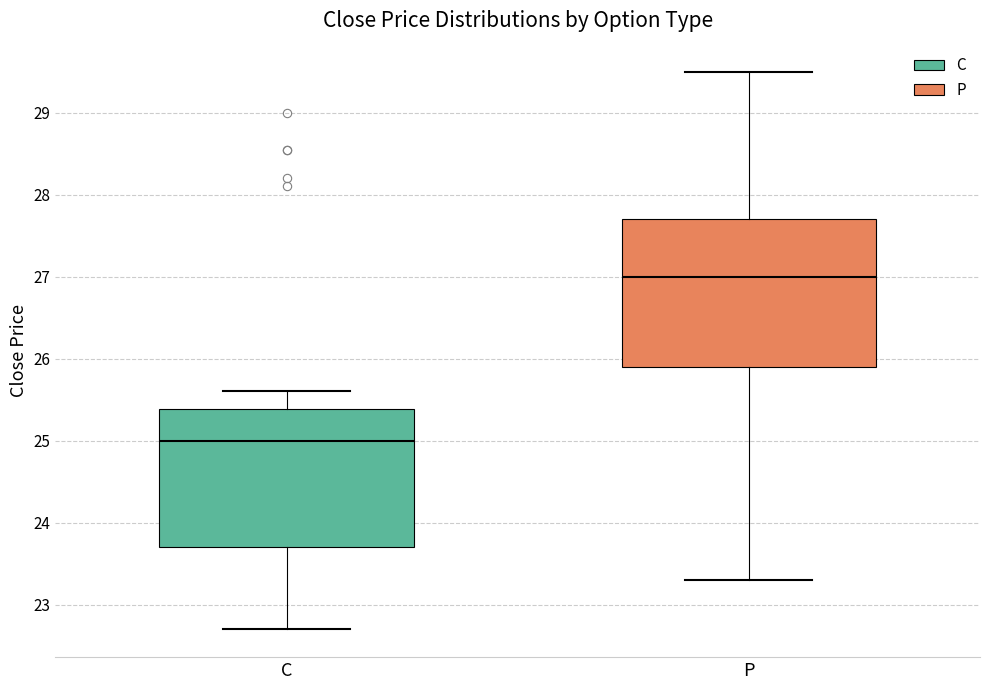

Reading left to right, read every box against the y-axis: the position of its median line, the range the box covers, and the ends of its whiskers. The values are not printed on the chart, so give them approximately, as read against the axis.

C: median 25.0, box 23.7 to 25.4, whiskers 22.7 to 25.6
P: median 27.0, box 25.9 to 27.7, whiskers 23.3 to 29.5